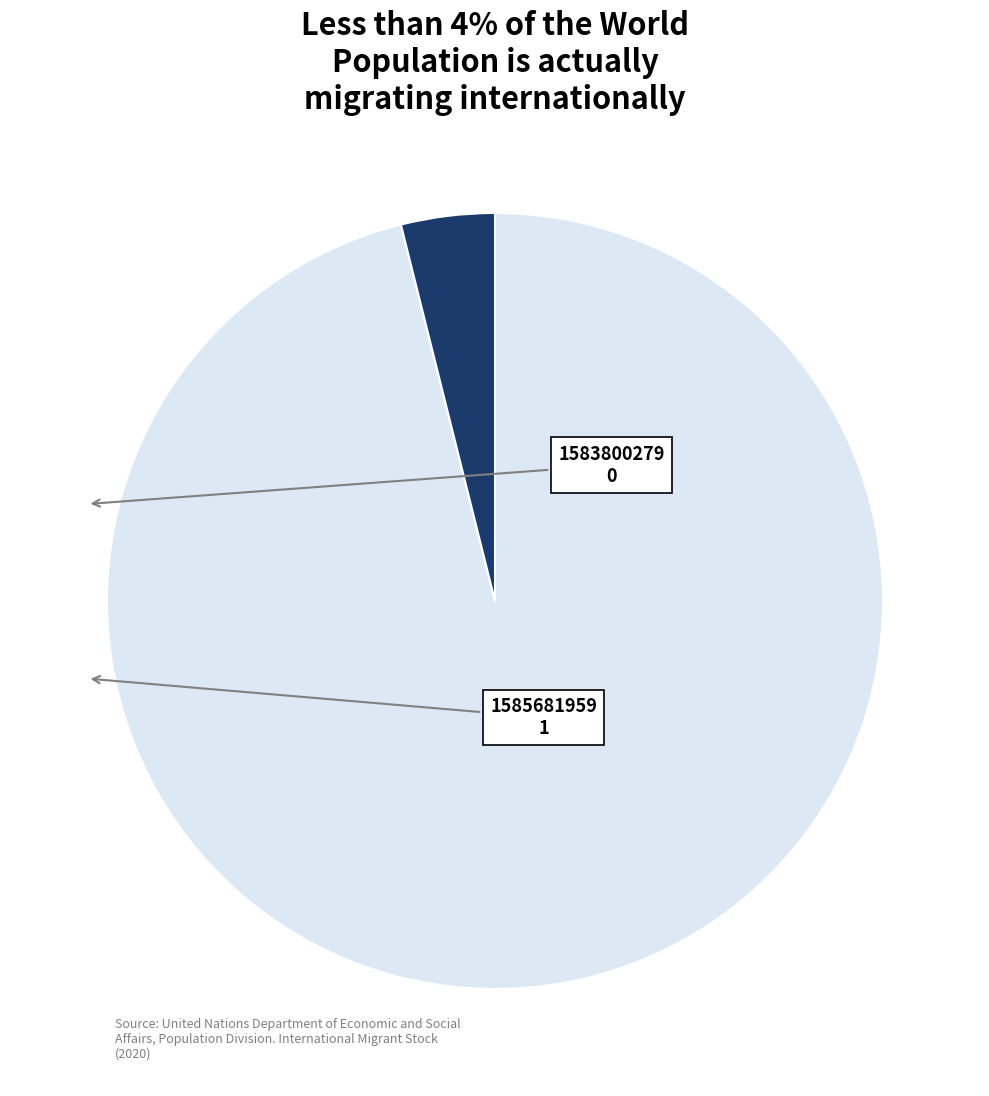

How many slices are in this pie chart?

2